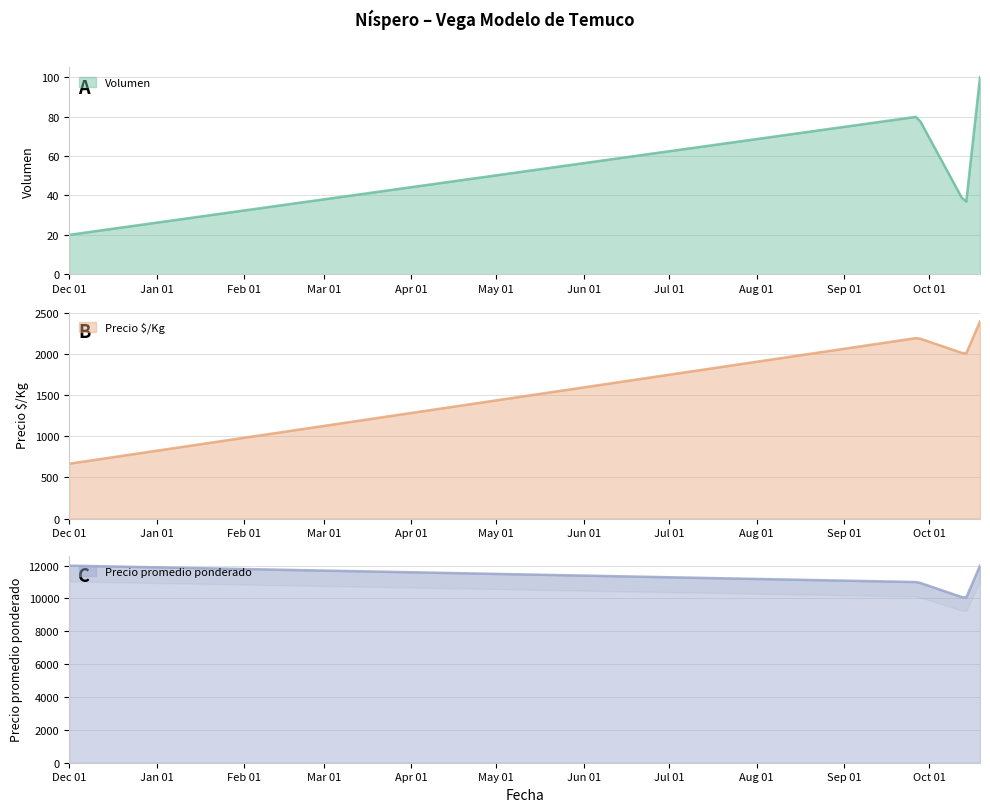

Rank the series by their maximum value, from lowest to highest.

Volumen, Precio $/Kg, Precio mínimo, Precio máximo, Precio promedio ponderado